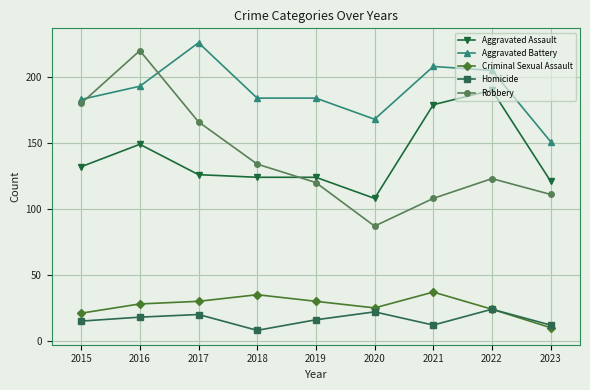

Is it true that Robbery equals 220 at 2016?

True